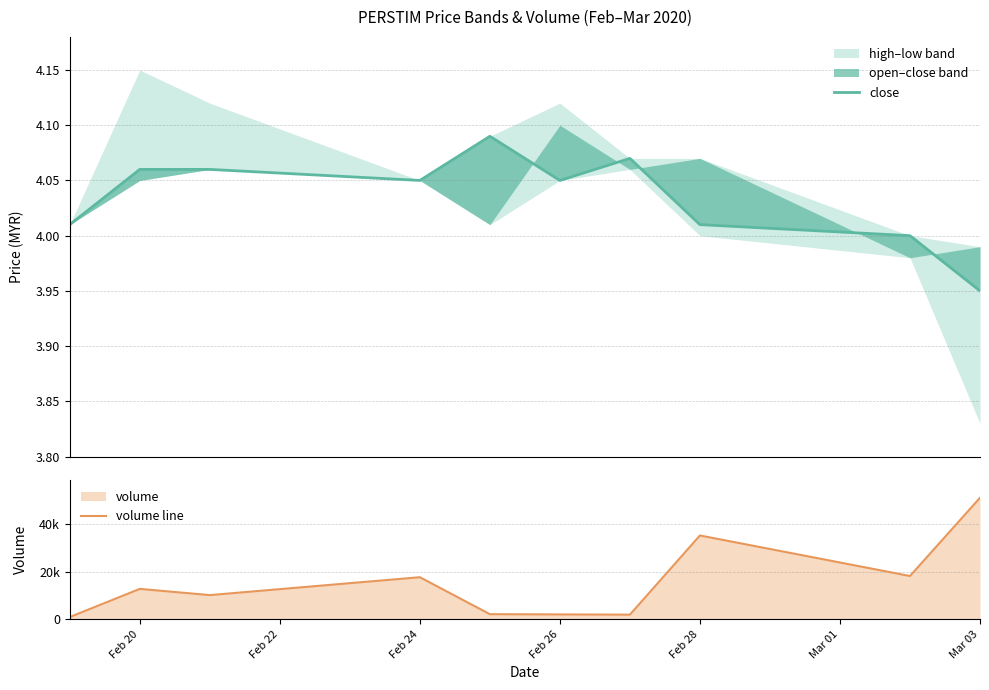

True or false: volume line and close cross at least once.

False